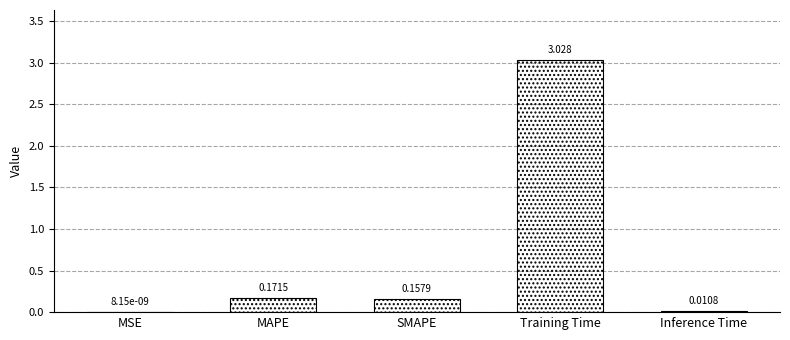

At which label is the value closest to 1?

MAPE